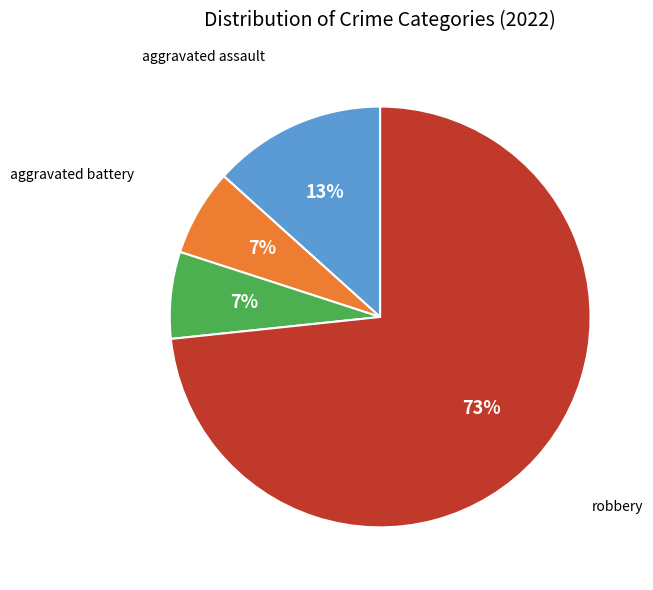

Does any single category account for the majority?

Yes